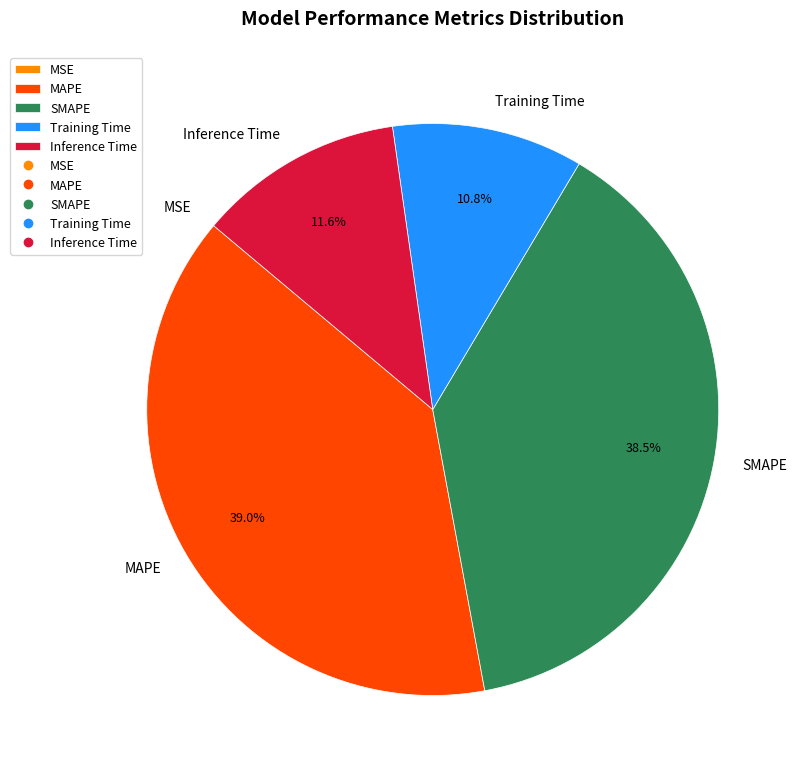

Which has a higher value, Training Time or Inference Time?

Inference Time